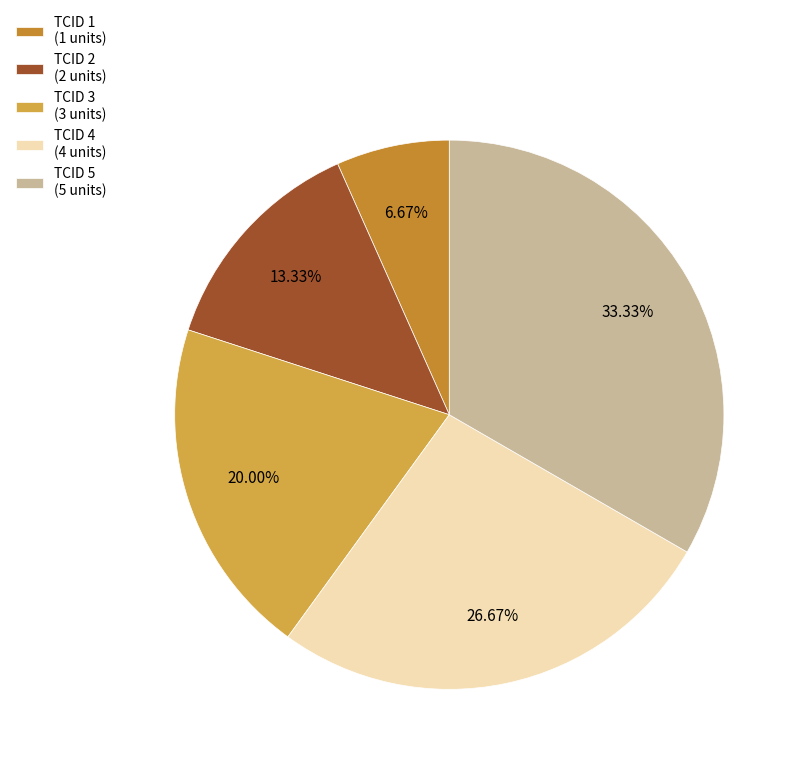

What is the change in value from TCID 2 to TCID 3?

+1